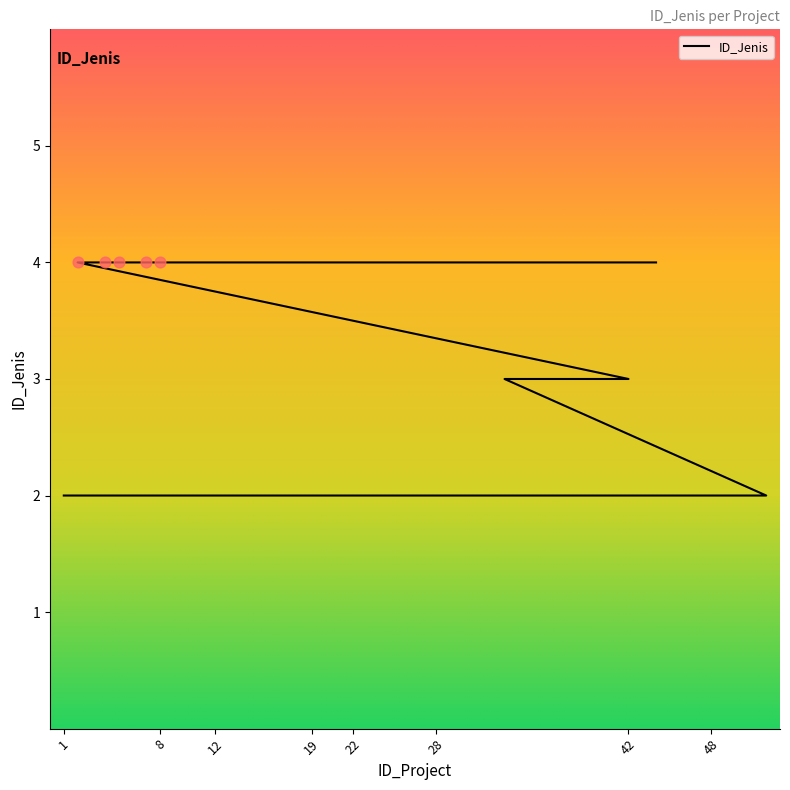

Which has a higher value, 27 or 49?

27